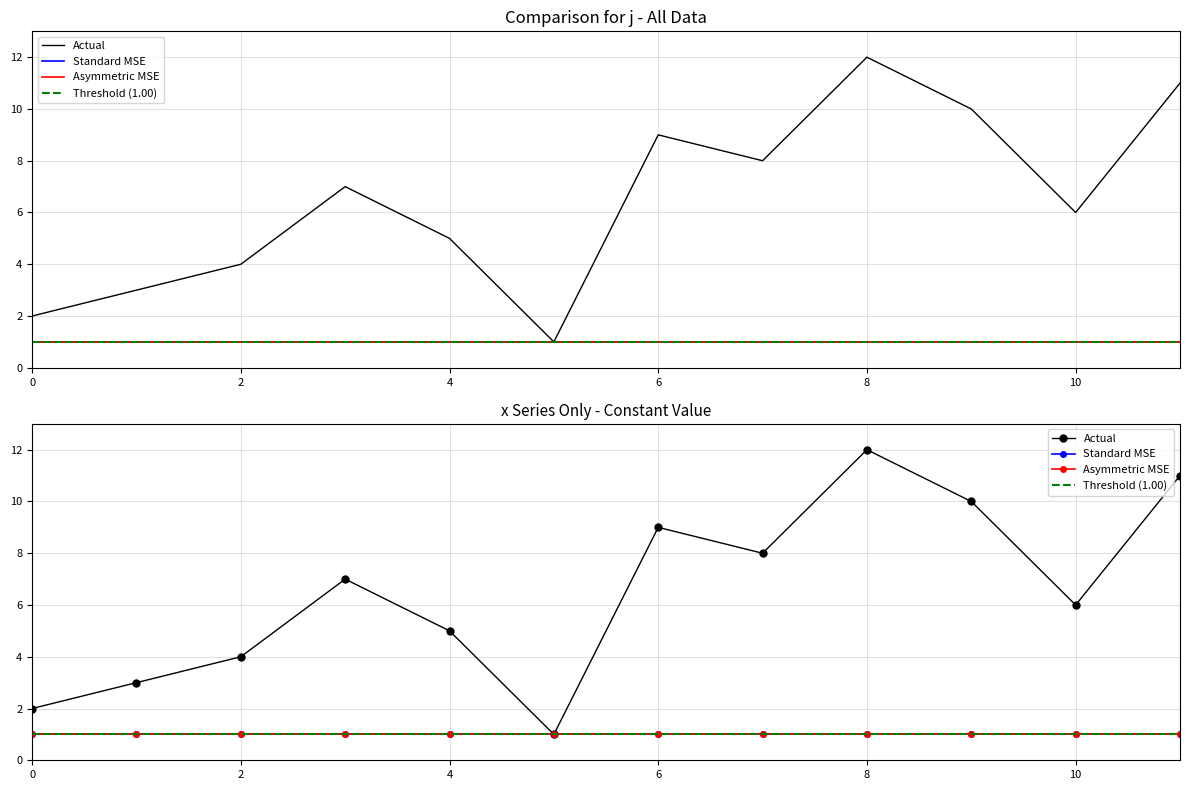

What value does the data have at 8, to the nearest 5?

10